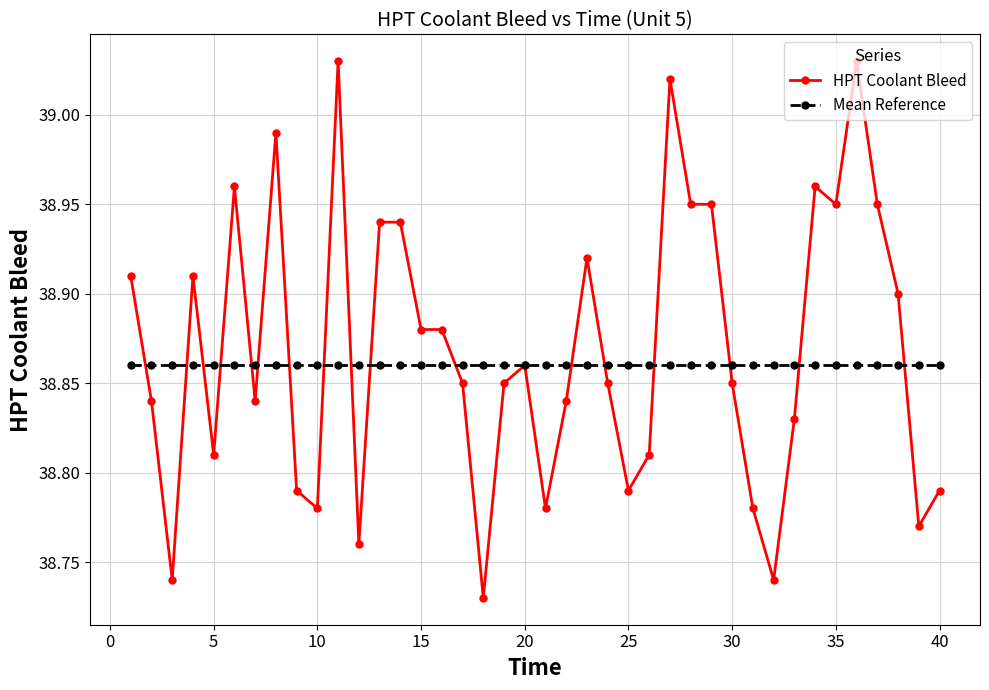

At how many categories does at least one series exceed 39?

3